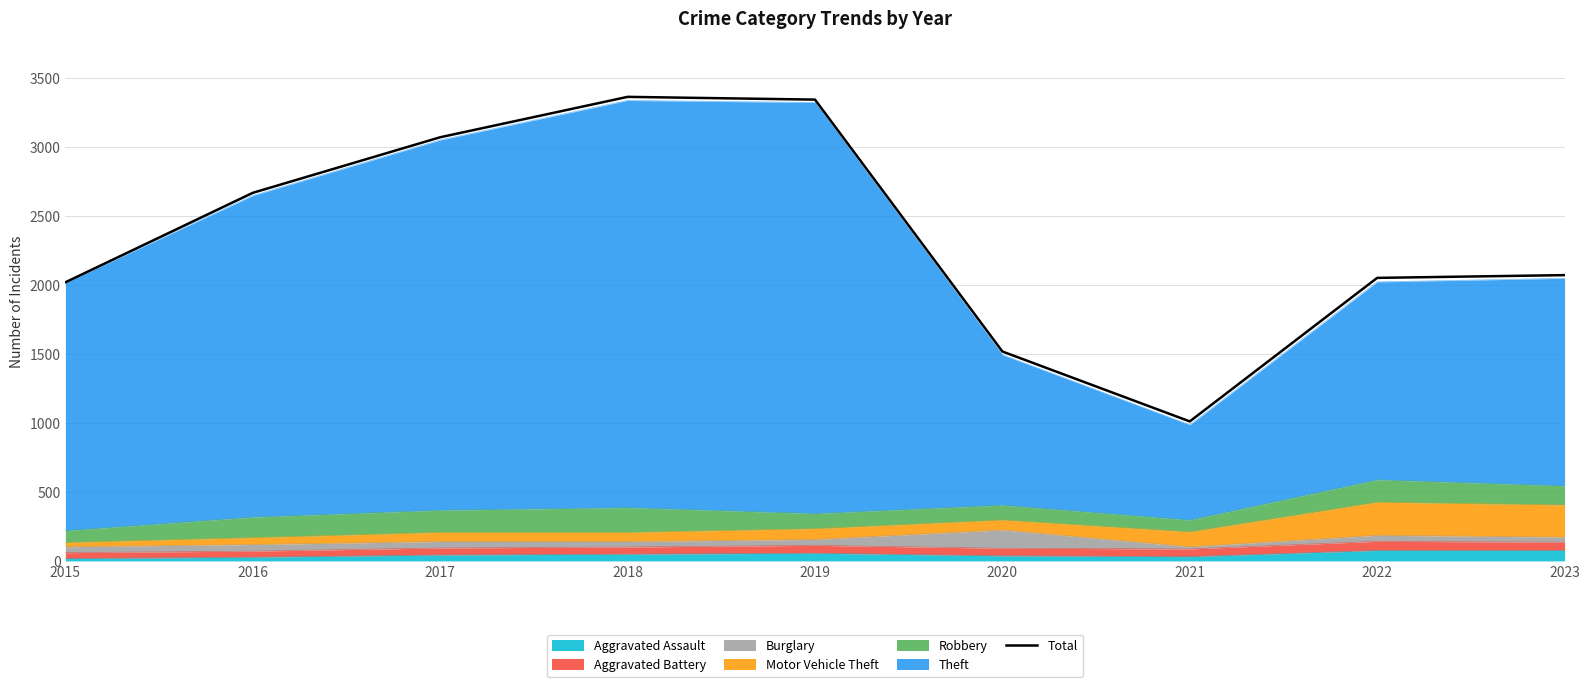

List the labels in order of value, smallest first.

2021, 2020, 2015, 2022, 2023, 2016, 2017, 2019, 2018